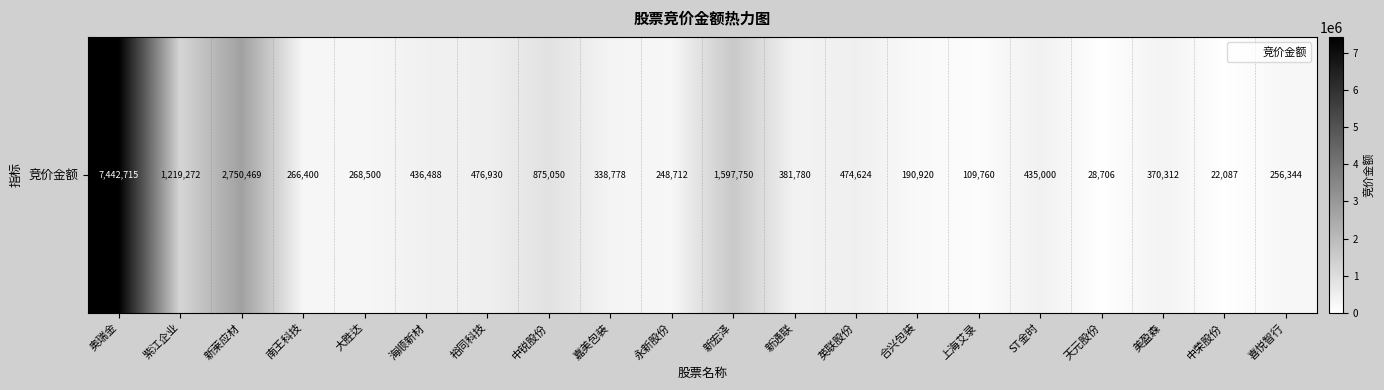

What is the approximate value at 美盈森?

370312